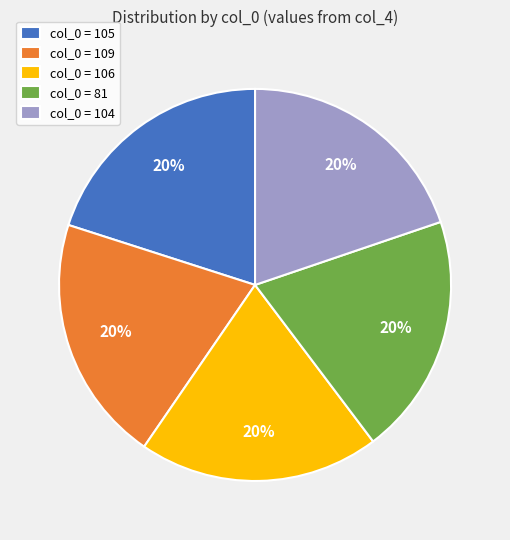

The col_0 = 104 slice represents 31% of the pie. True or false?

False